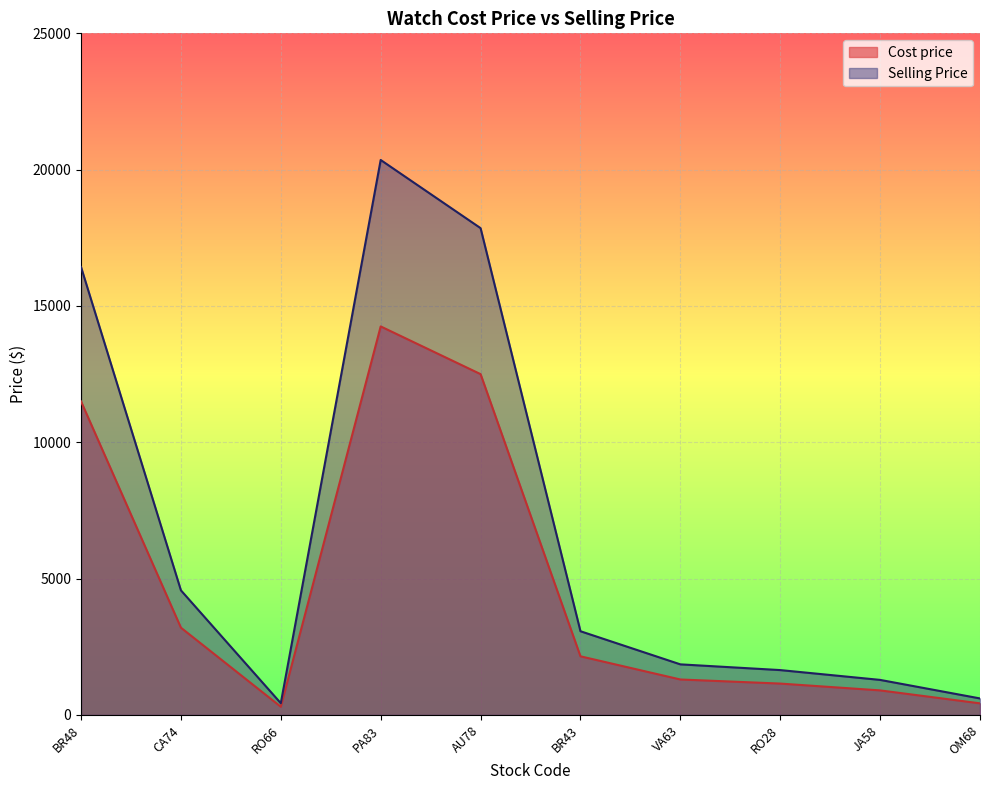

How many categories are shown in the chart?

10